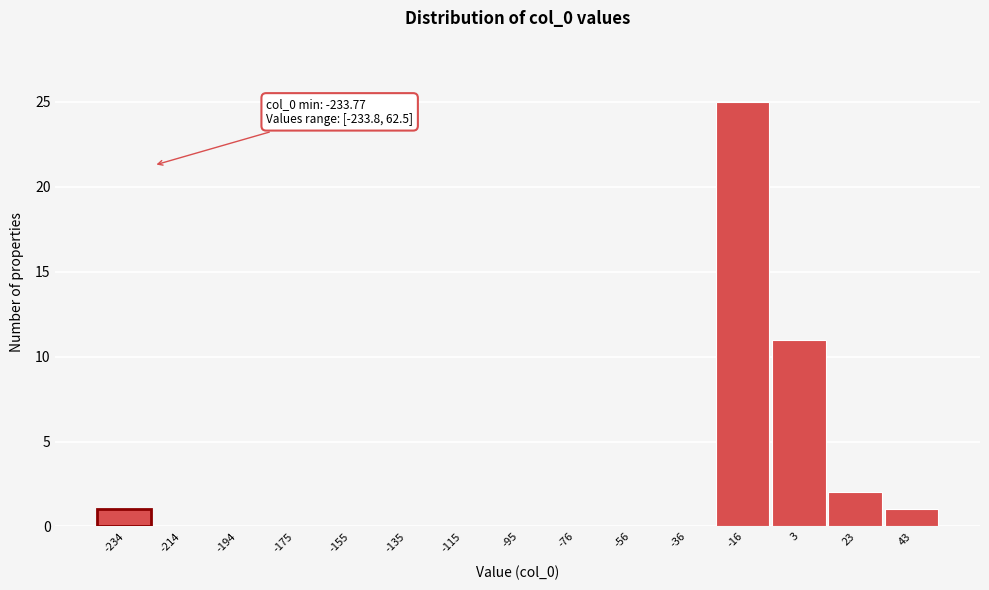

Reading left to right, list all the values displayed in this chart.

-234=1	-214=0	-194=0	-175=0	-155=0	-135=0	-115=0	-95=0	-76=0	-56=0	-36=0	-16=25	3=11	23=2	43=1